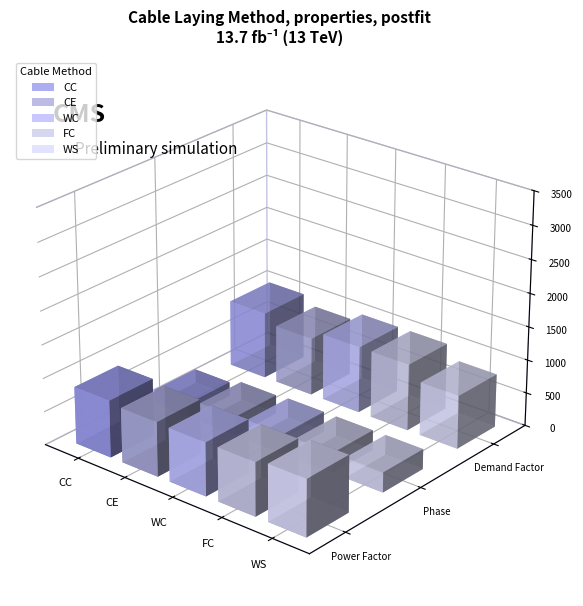

At which category is the sum across all series the highest?

CC